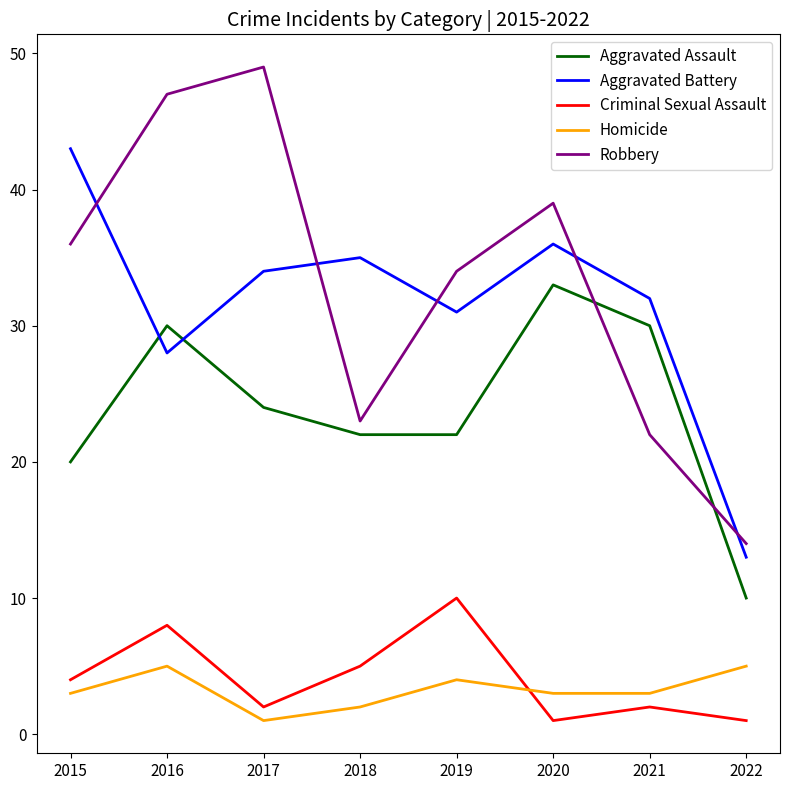

At which label does Aggravated Assault reach its peak?

2020